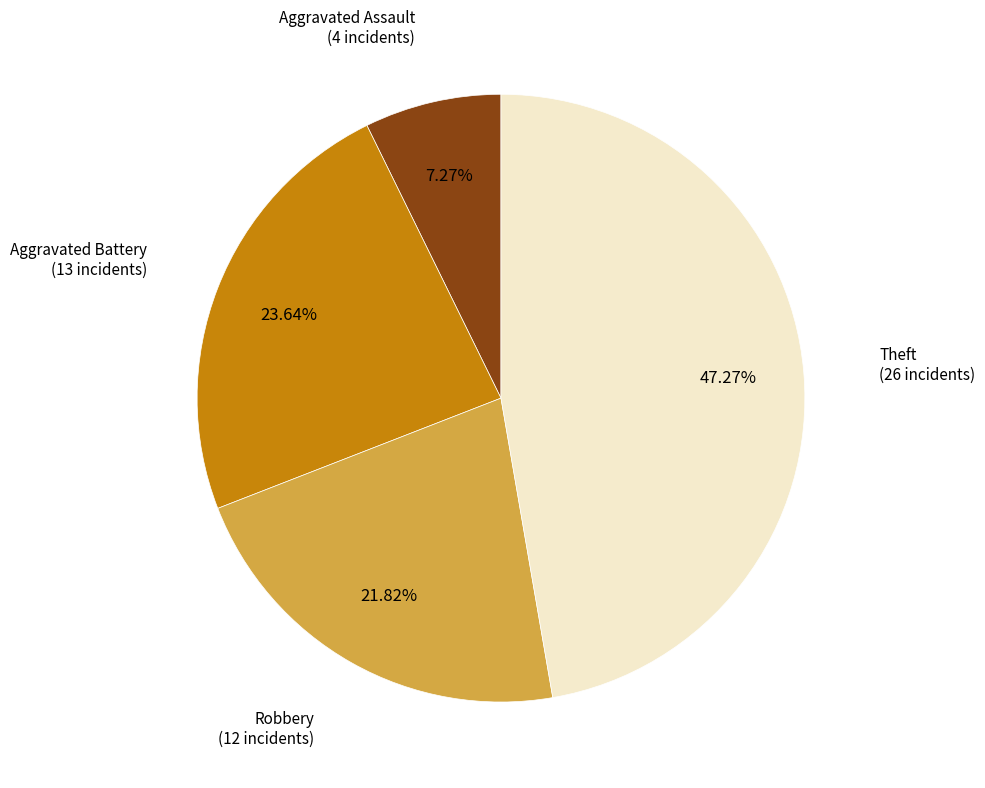

What percentage is the Theft slice, to the nearest percent?

47%